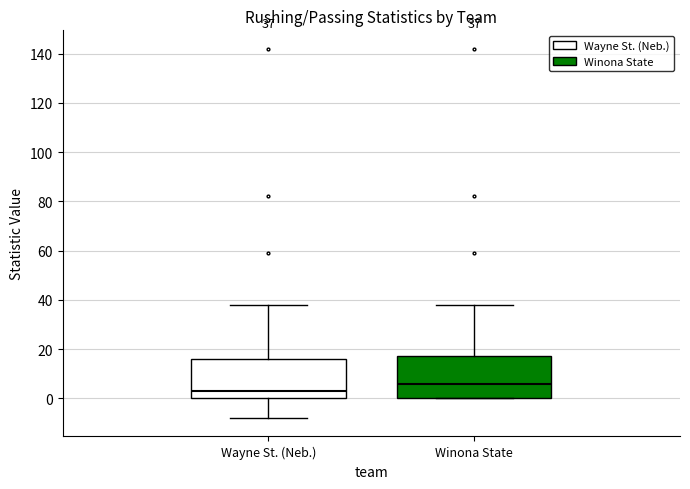

Which box's median line is the highest?

Winona State